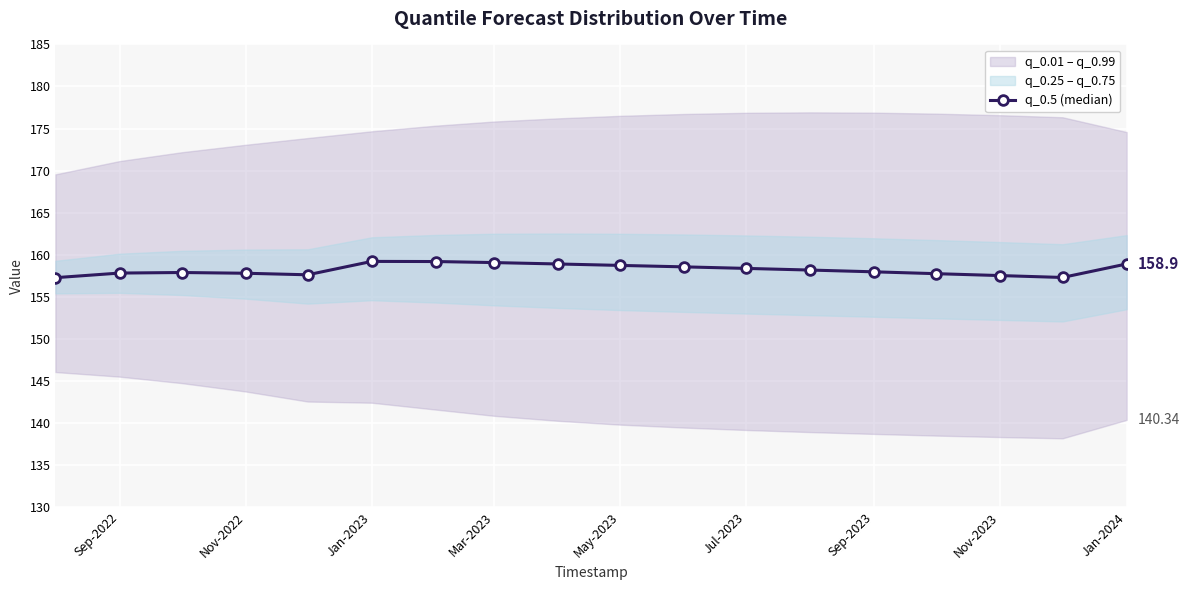

What is the sum of all values?

2847.7